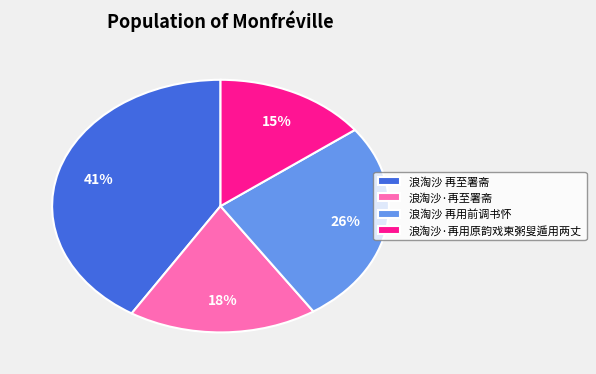

Is the sum of 浪淘沙 再用前调书怀 and 浪淘沙·再至署斋 greater than half?

No